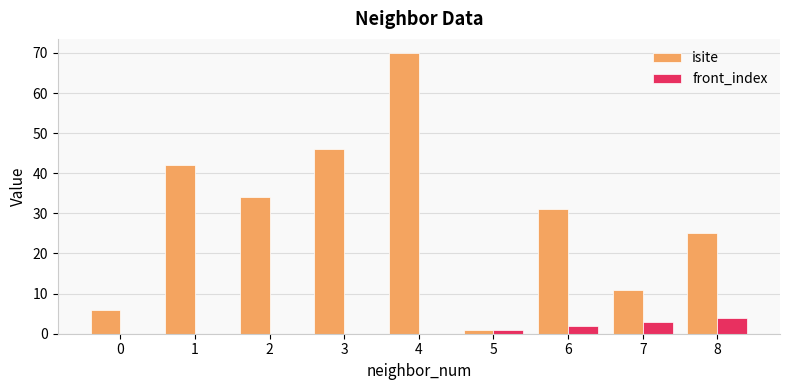

Between 1 and 4, which series saw the biggest shift?

isite